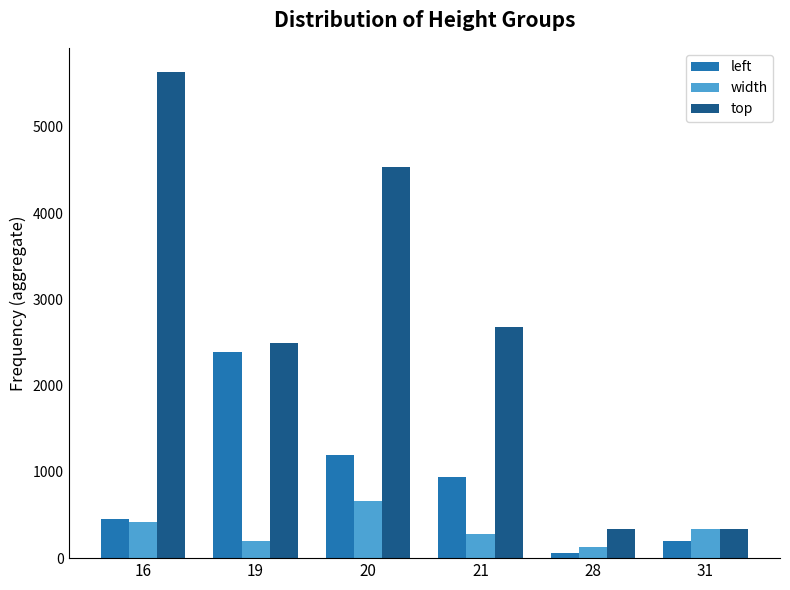

The value of top at 16 is 5636. True or false?

True